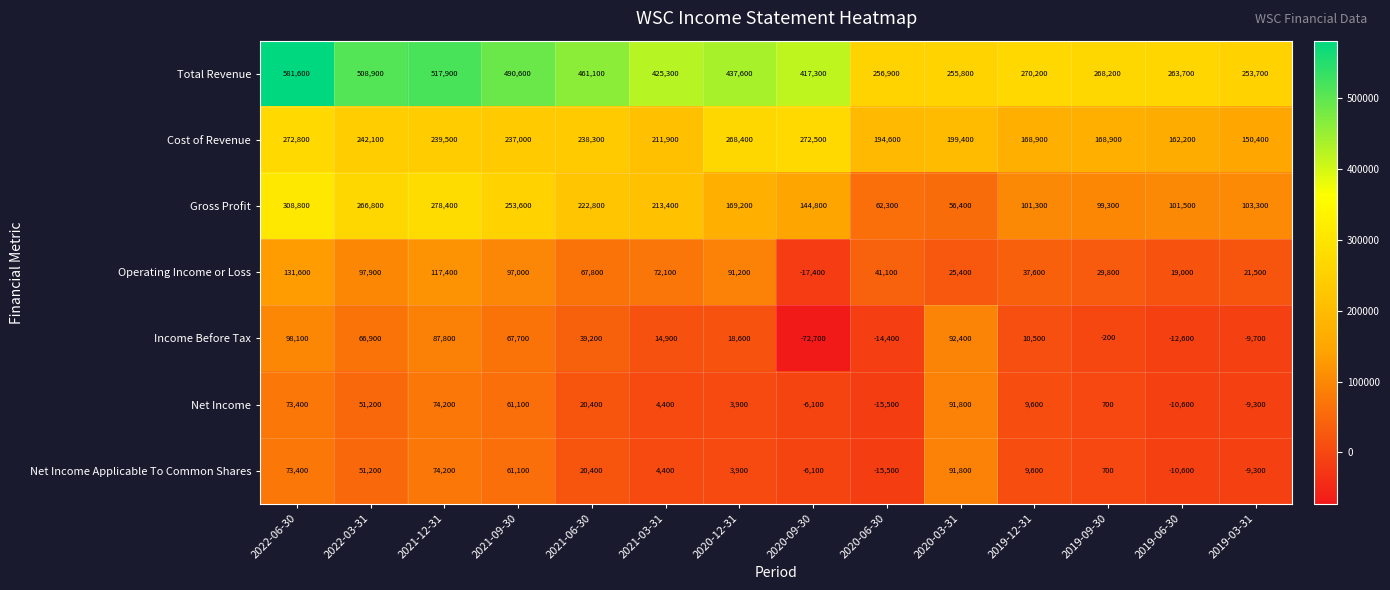

Which category has the lowest value across all series?

2020-09-30